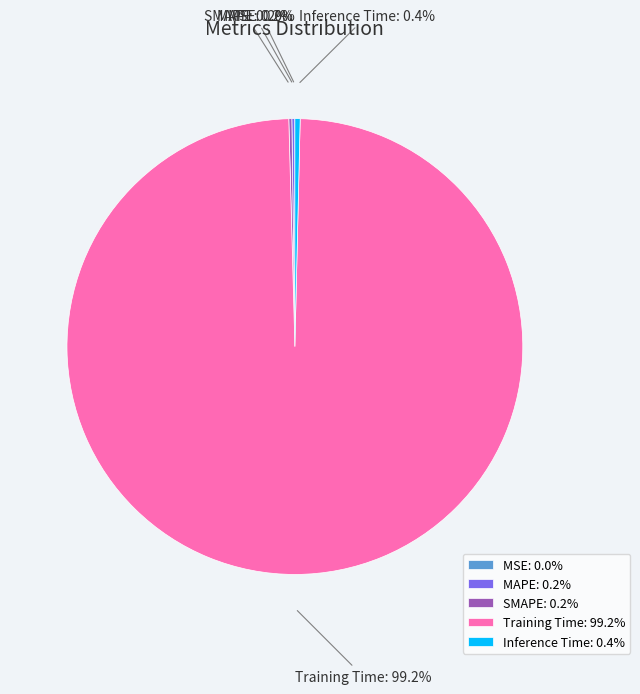

To the nearest percent, what is the average slice percentage?

20%